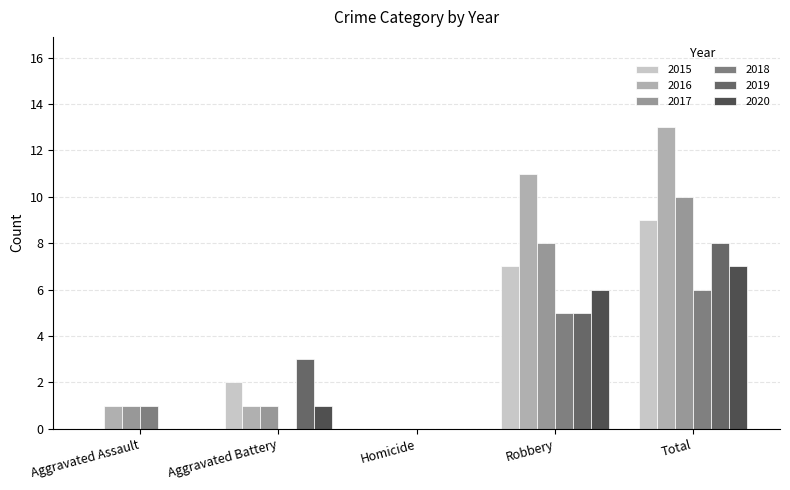

True or false: 2015 has a value of 7 at Robbery.

True